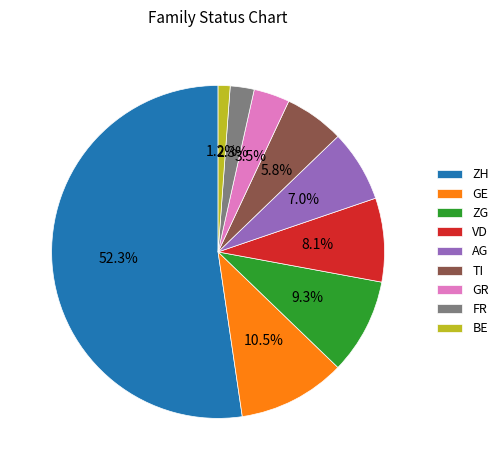

Which has a higher value, ZH or ZG?

ZH